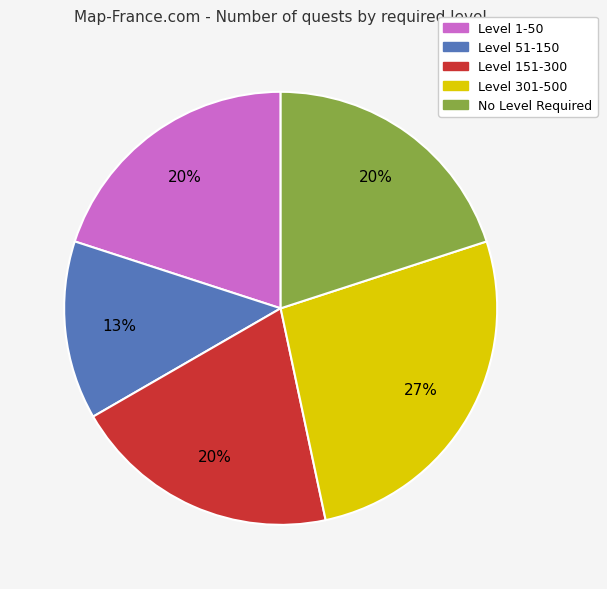

Is there a majority slice in this chart?

No